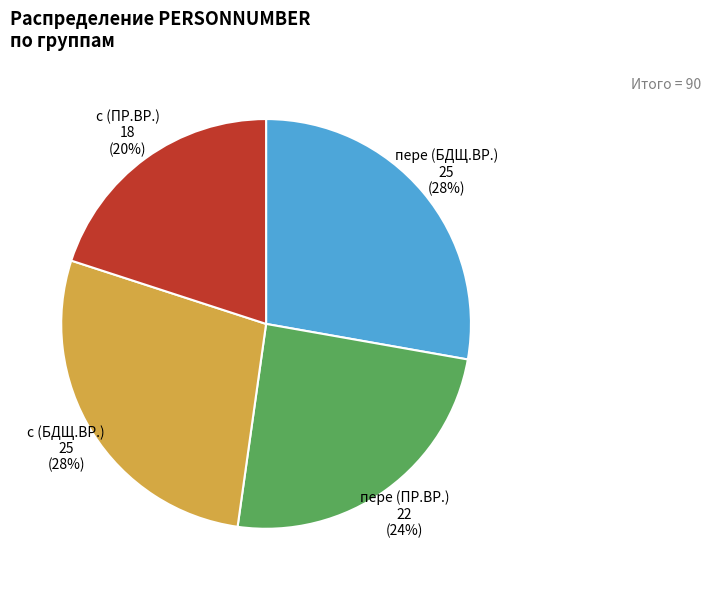

Do с (ПР.ВР.) and пере (БДЩ.ВР.) together represent more than half of the pie?

No